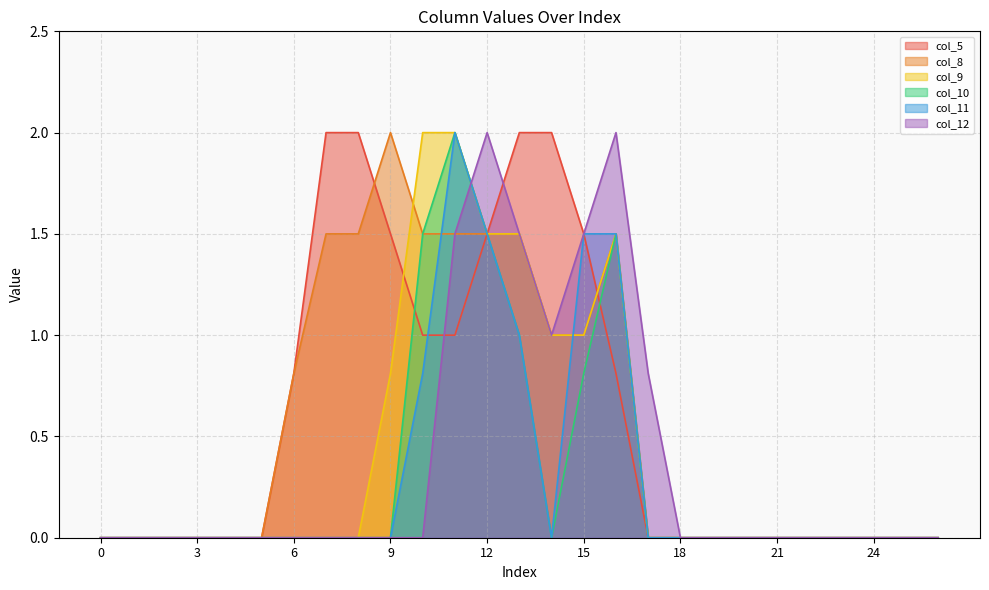

What is the value of the col_9 point at the 15th from the left?

1.0